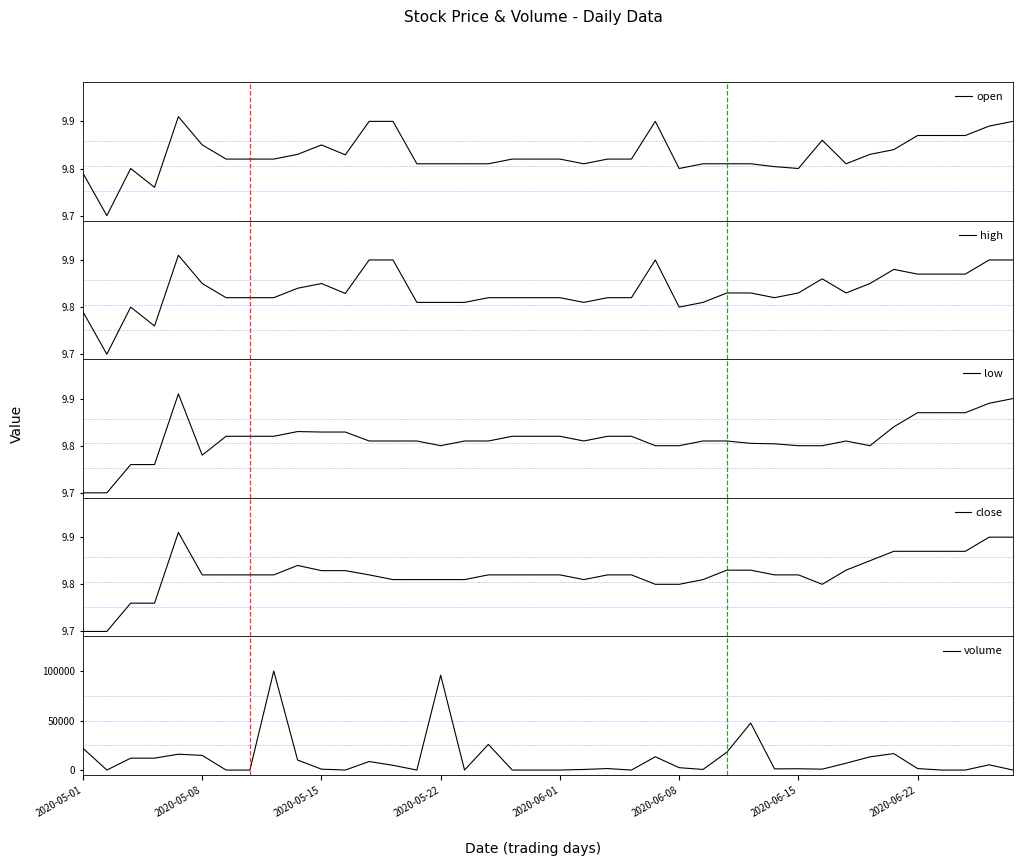

Is it true that low equals 9.8 at 24?

True